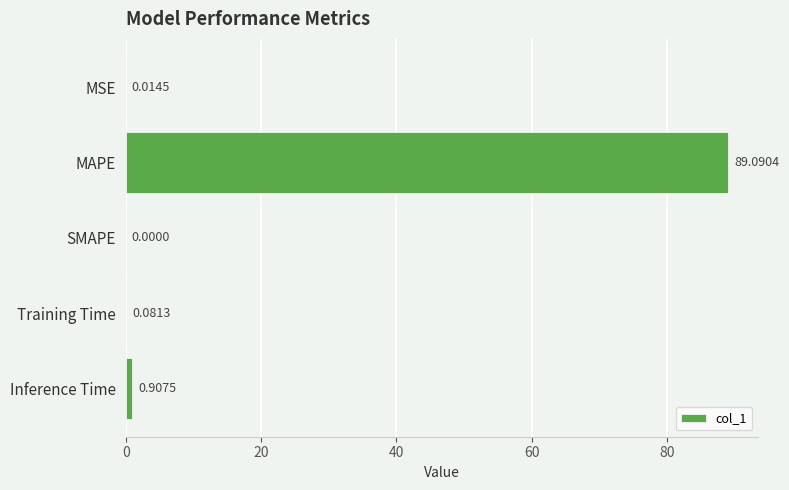

What is the sum of the values at MAPE and Inference Time?

90.0